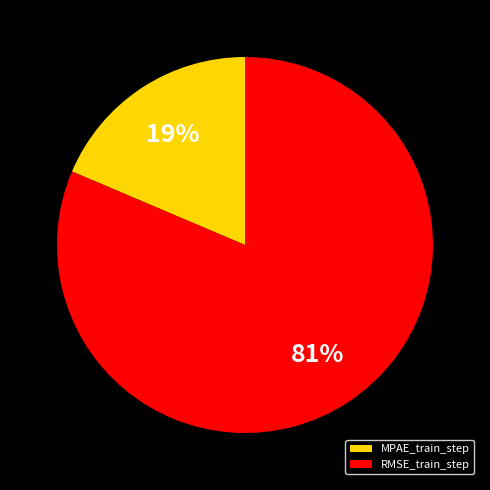

To the nearest percent, what is the combined percentage of RMSE_train_step and MPAE_train_step?

100%